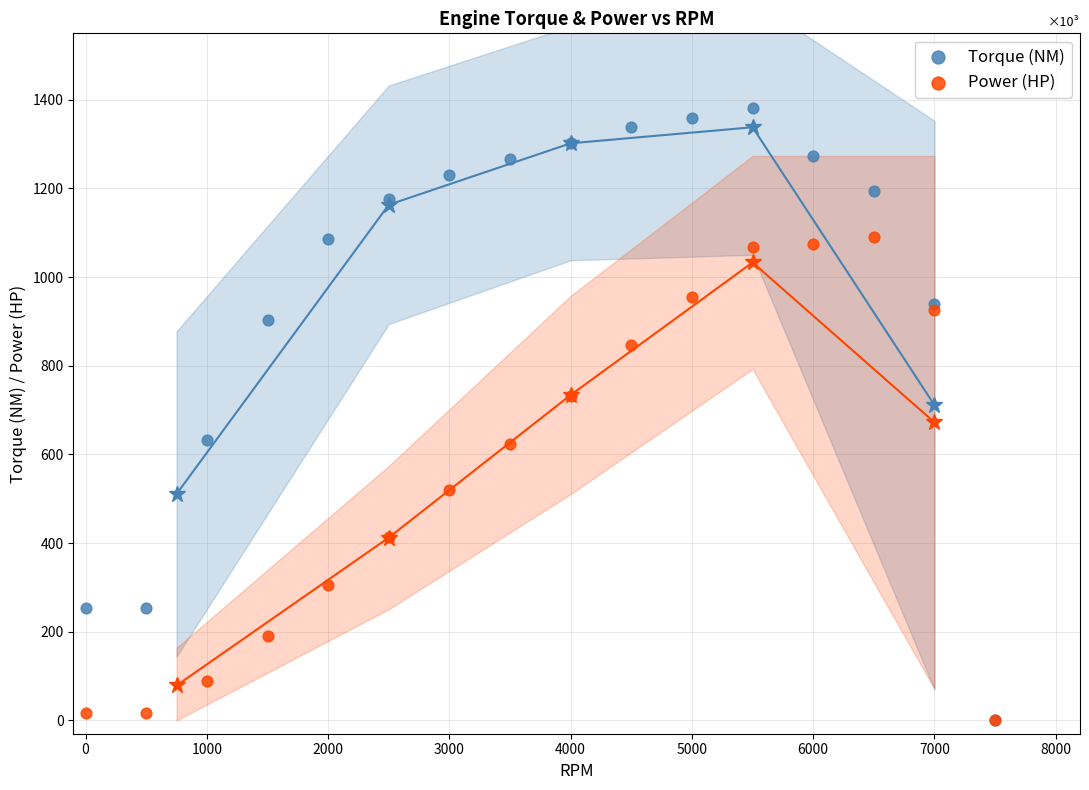

In the Power (HP) series, what Y value is closest to 545?

518.8